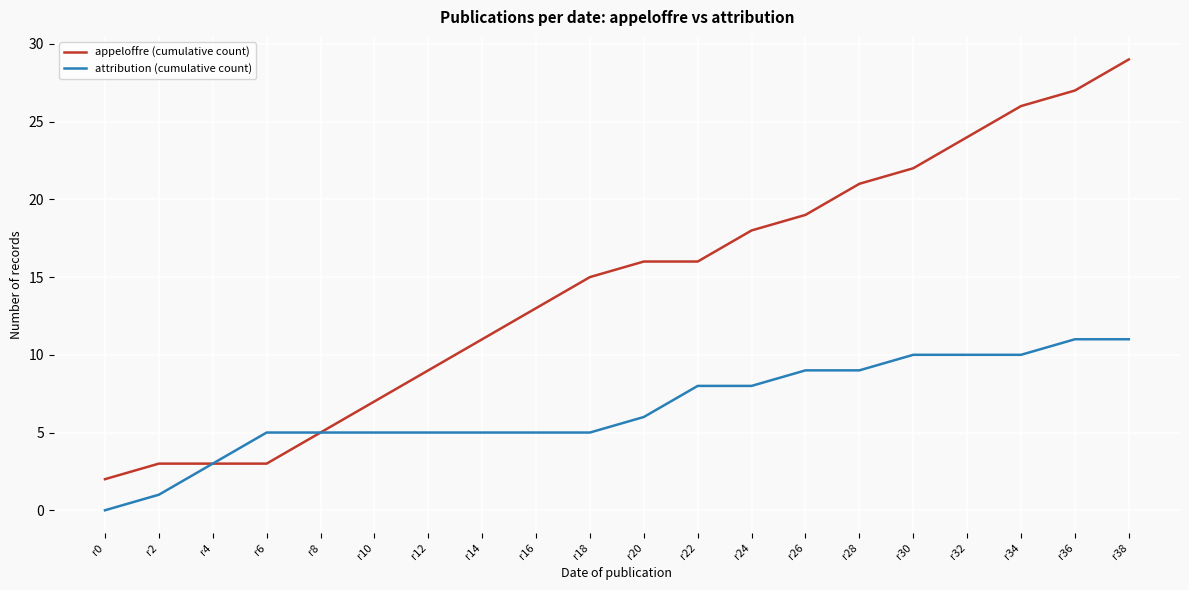

What is the average value of the appeloffre (cumulative count) series?

14